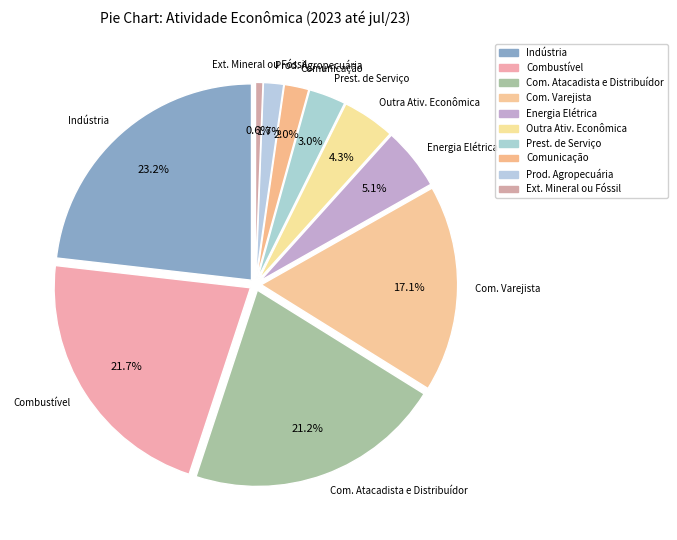

To the nearest percent, what portion does Energia Elétrica represent?

5%